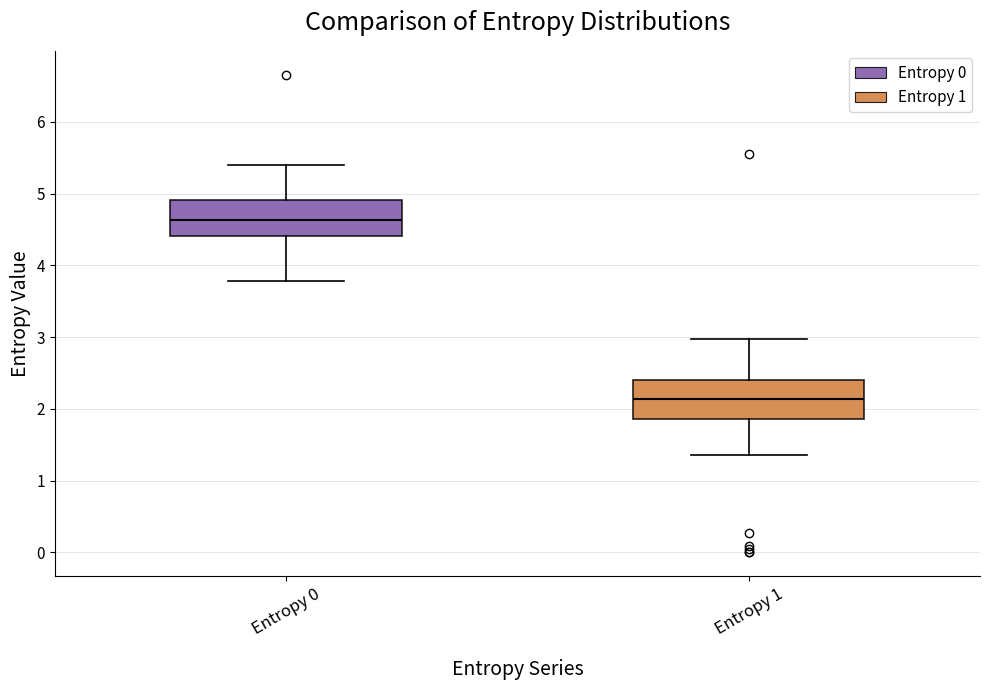

Reading left to right, transcribe this box plot: for each box, give where its median line is, the range the box spans, and where its two whiskers end, as read against the y-axis. The values are not printed on the chart, so give them approximately, as read against the axis.

Entropy 0: median 4.6, box 4.4 to 4.9, whiskers 3.8 to 5.4
Entropy 1: median 2.1, box 1.9 to 2.4, whiskers 1.4 to 3.0